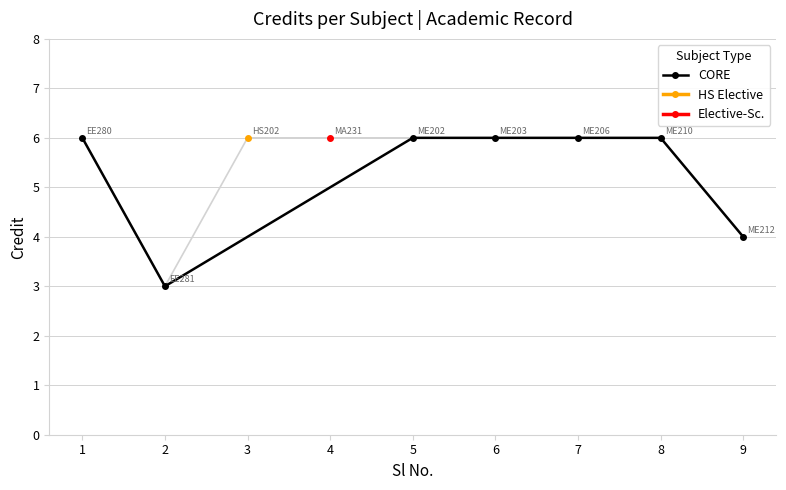

What is the lowest value of the CORE series?

3